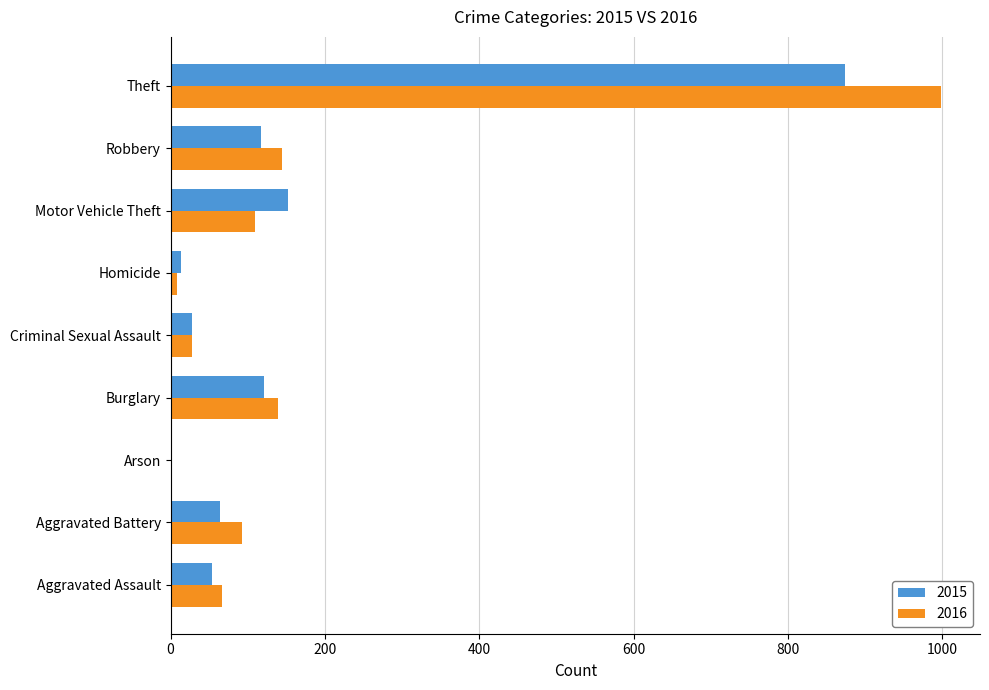

At which category does the chart reach its peak across all series?

Theft